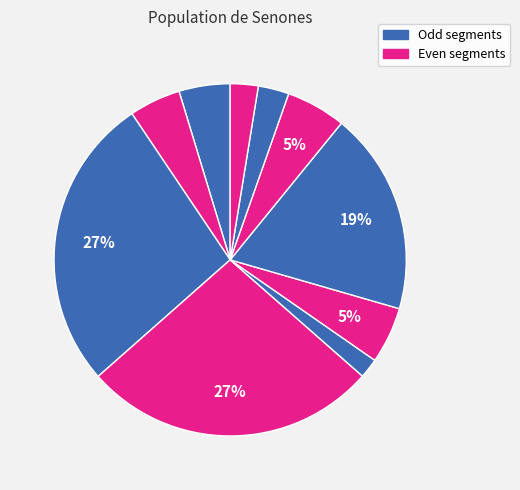

Count the number of slices in the pie.

10